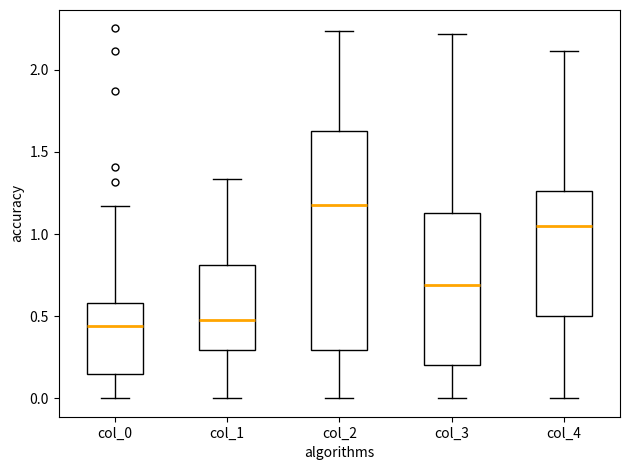

Where is the upper edge of the box for col_1 on the y-axis? The values are not printed on the chart, so give them approximately, as read against the axis.

0.80